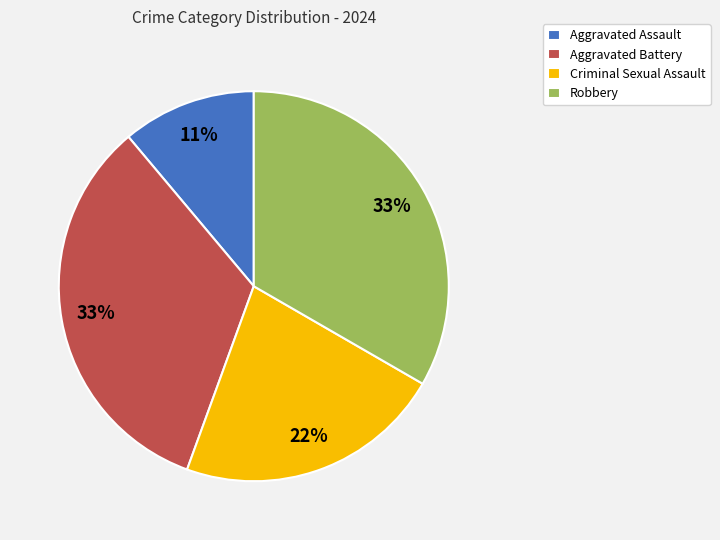

Approximately how many times larger is the value at Aggravated Assault compared to Robbery?

0.3